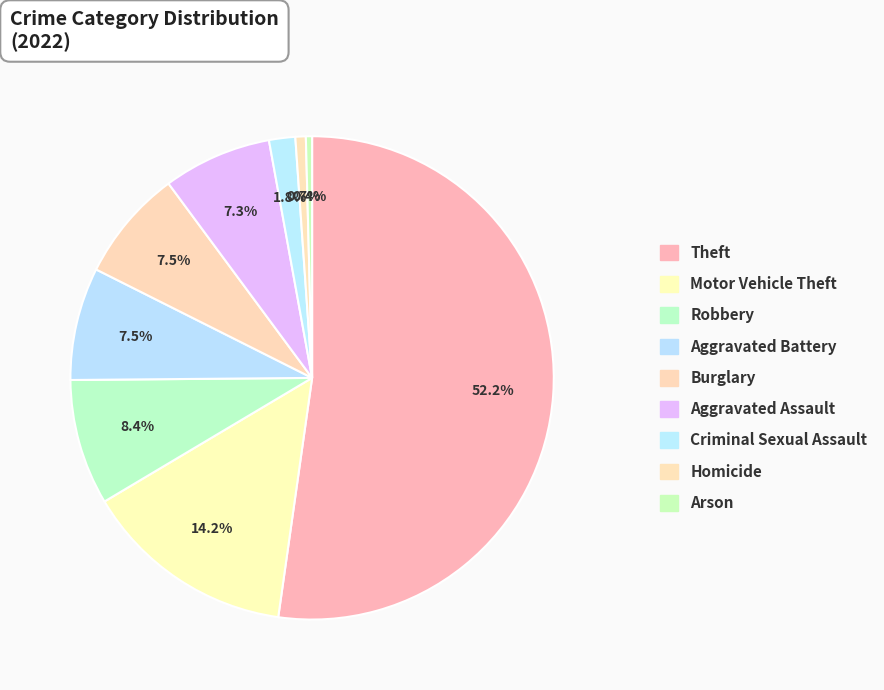

How many segments does this pie chart have?

9